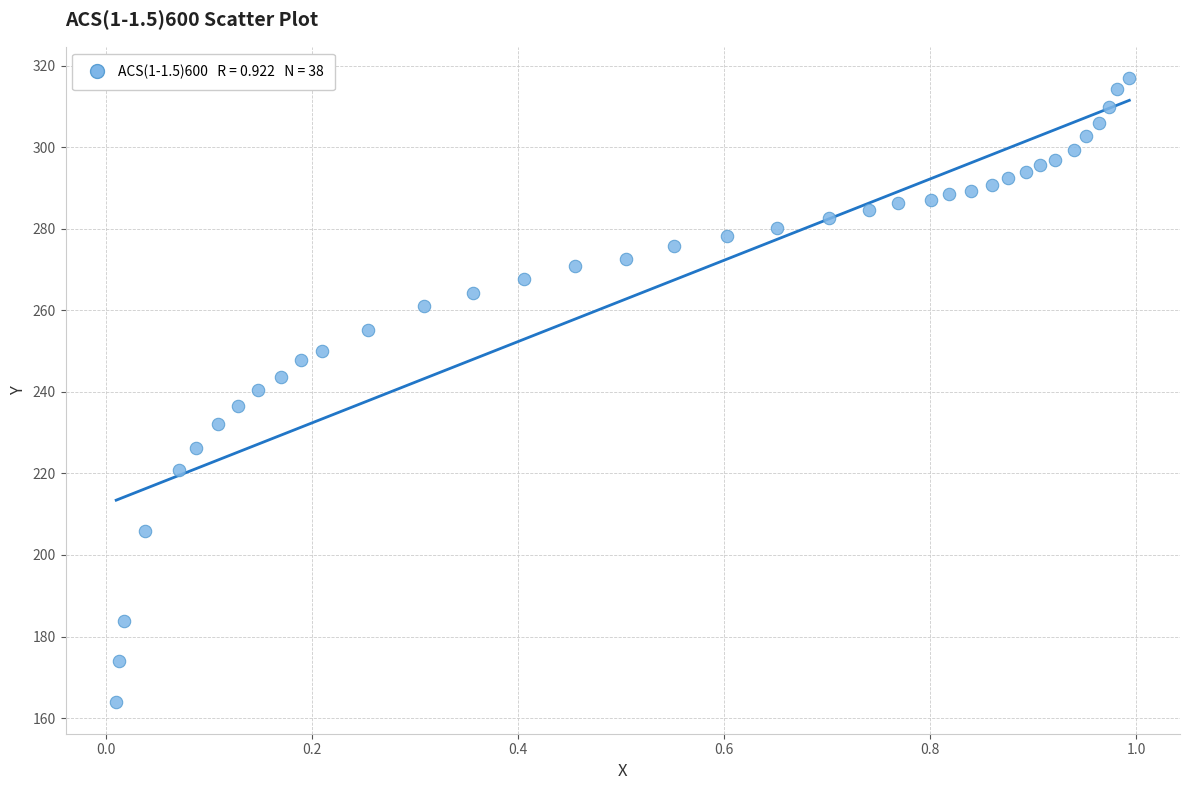

What is the range of Y values (max minus min)?

153.1